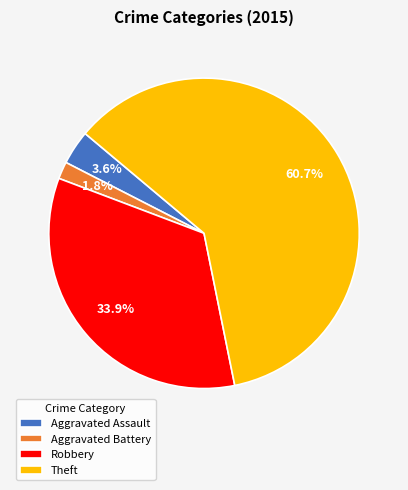

How many segments does this pie chart have?

4